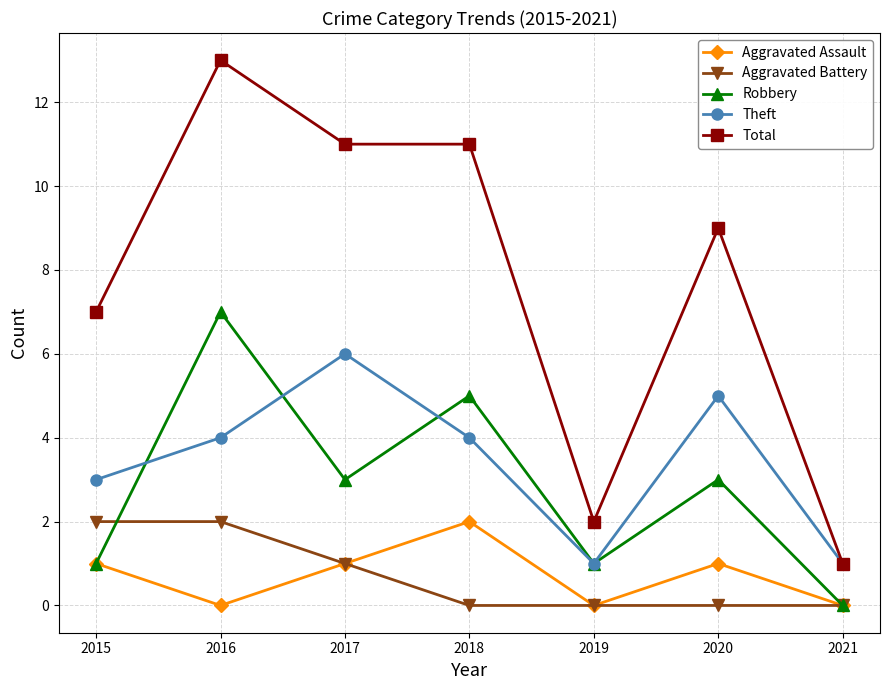

Is it true that Aggravated Battery equals 1 at 2020?

False